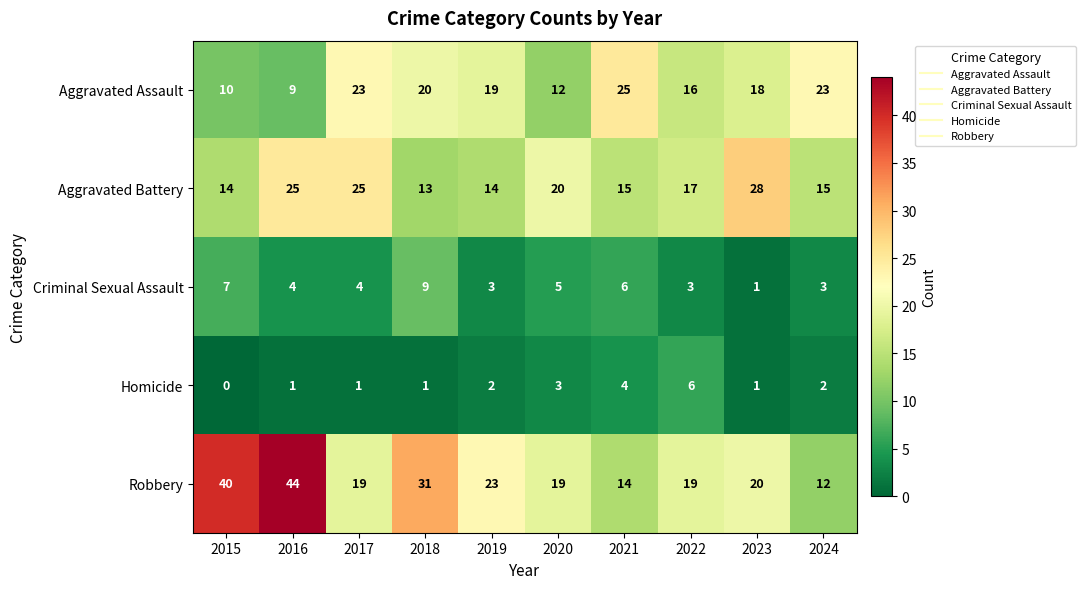

What value does the Aggravated Battery series have at 2018, to the nearest 5?

15